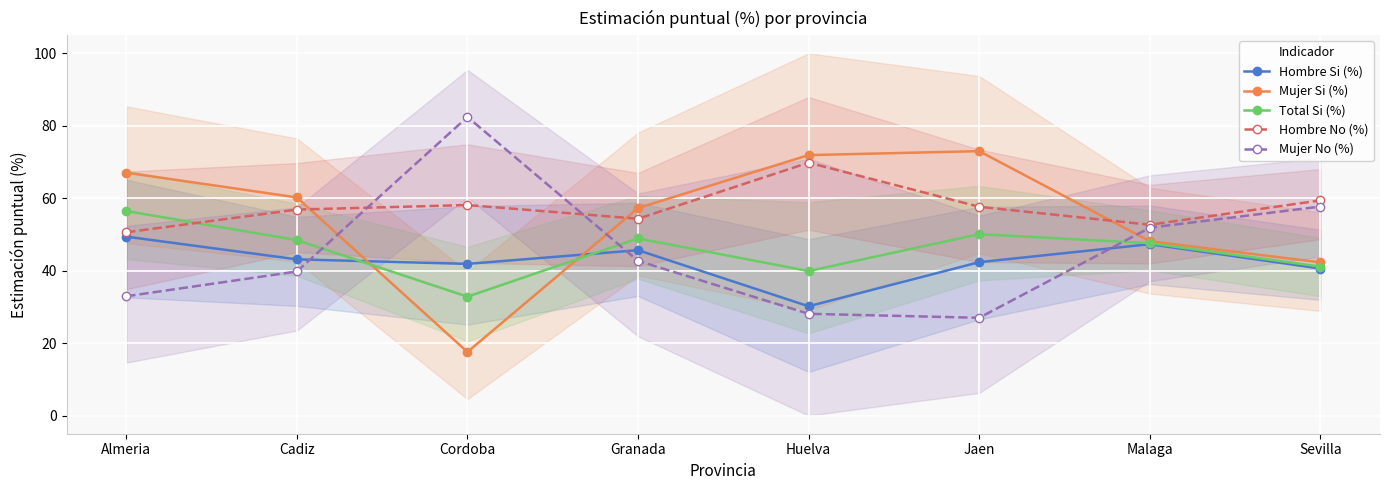

What are all the series names shown in the legend?

Hombre Si (%), Mujer Si (%), Total Si (%), Hombre No (%), Mujer No (%)